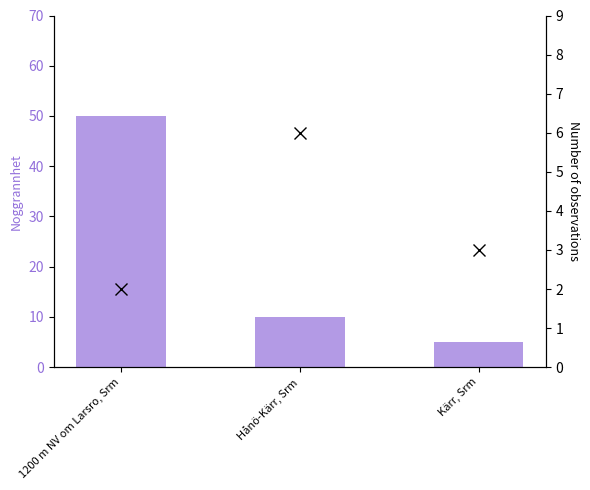

What is the maximum value shown in the chart?

50